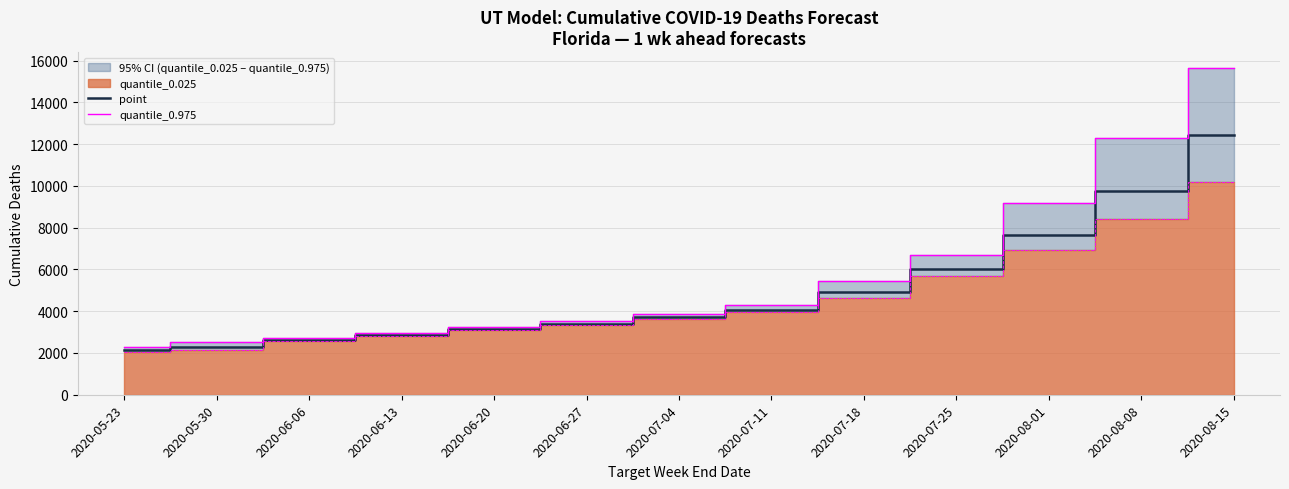

List the labels in order of point value, smallest first.

2020-05-23, 2020-05-30, 2020-06-06, 2020-06-13, 2020-06-20, 2020-06-27, 2020-07-04, 2020-07-11, 2020-07-18, 2020-07-25, 2020-08-01, 2020-08-08, 2020-08-15